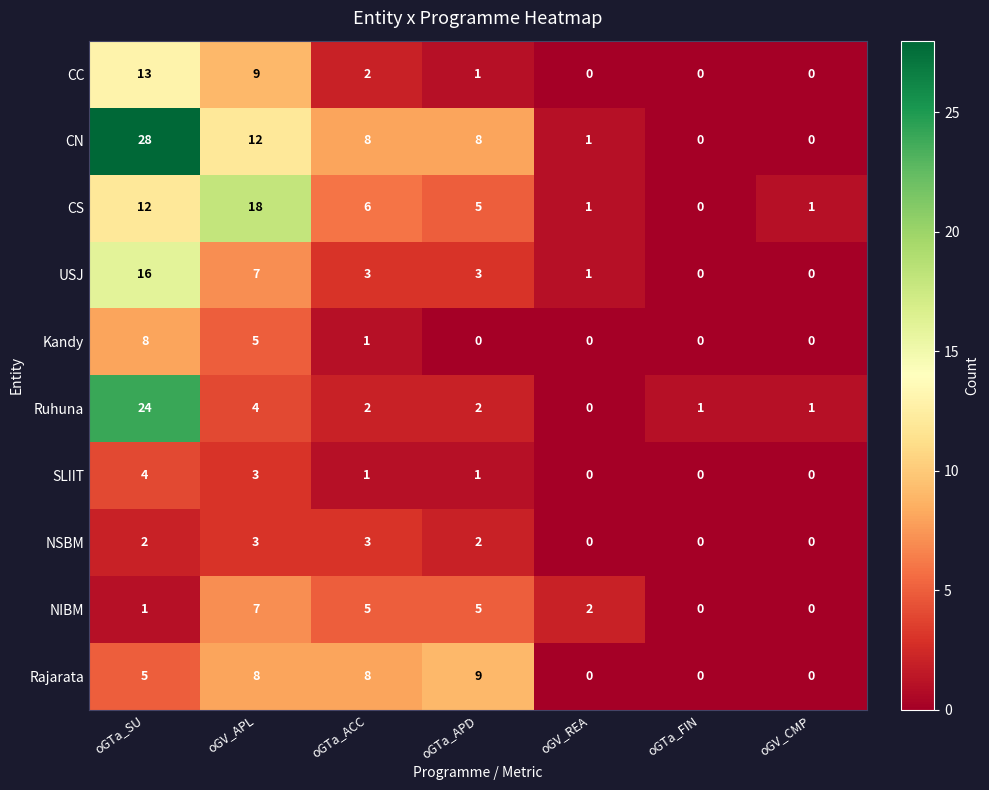

Where is CN nearest to the value 14?

oGV_APL